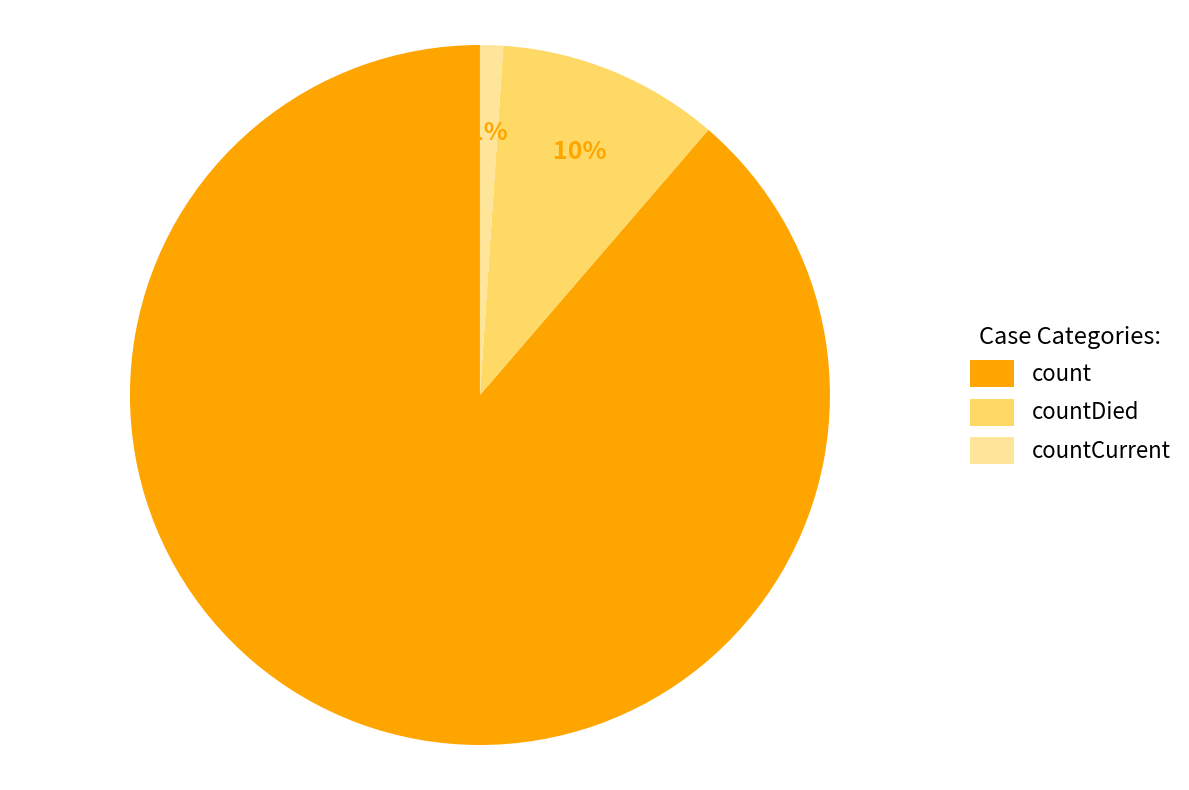

To the nearest percent, what is the average slice percentage?

33%